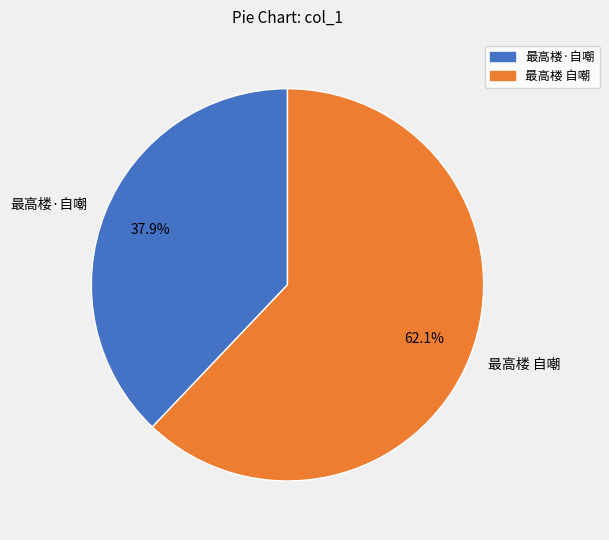

Which category accounts for the majority?

最高楼 自嘲